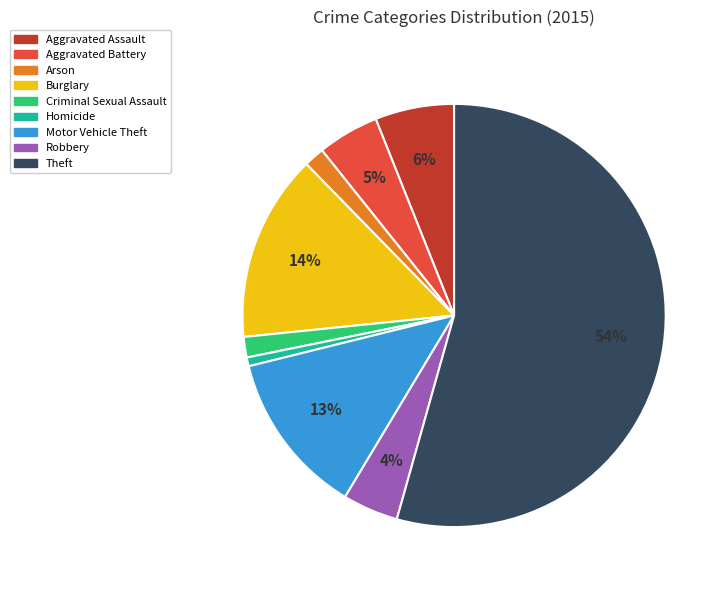

How many segments does this pie chart have?

9